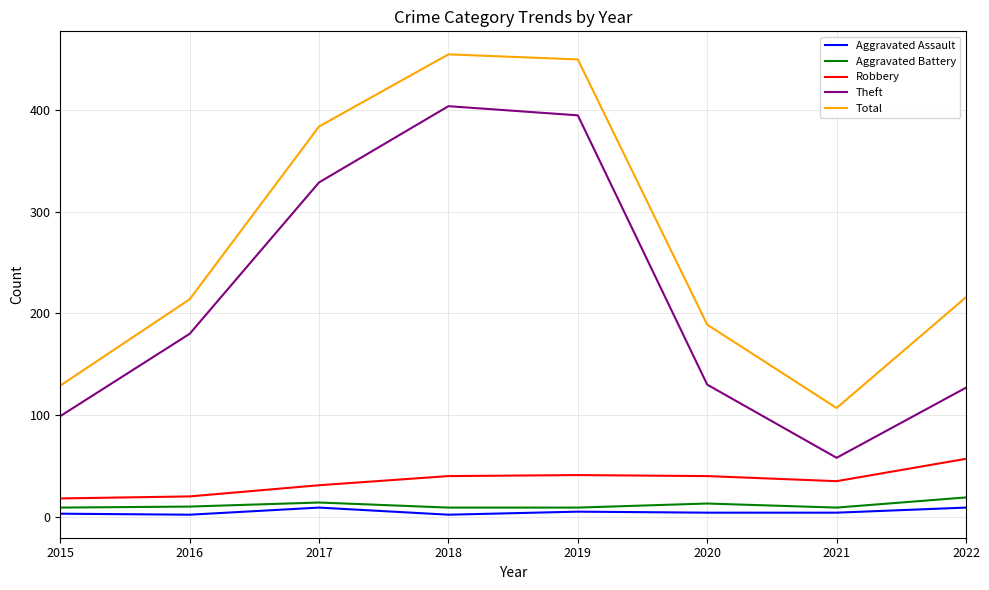

Where is Theft nearest to the value 231?

2016